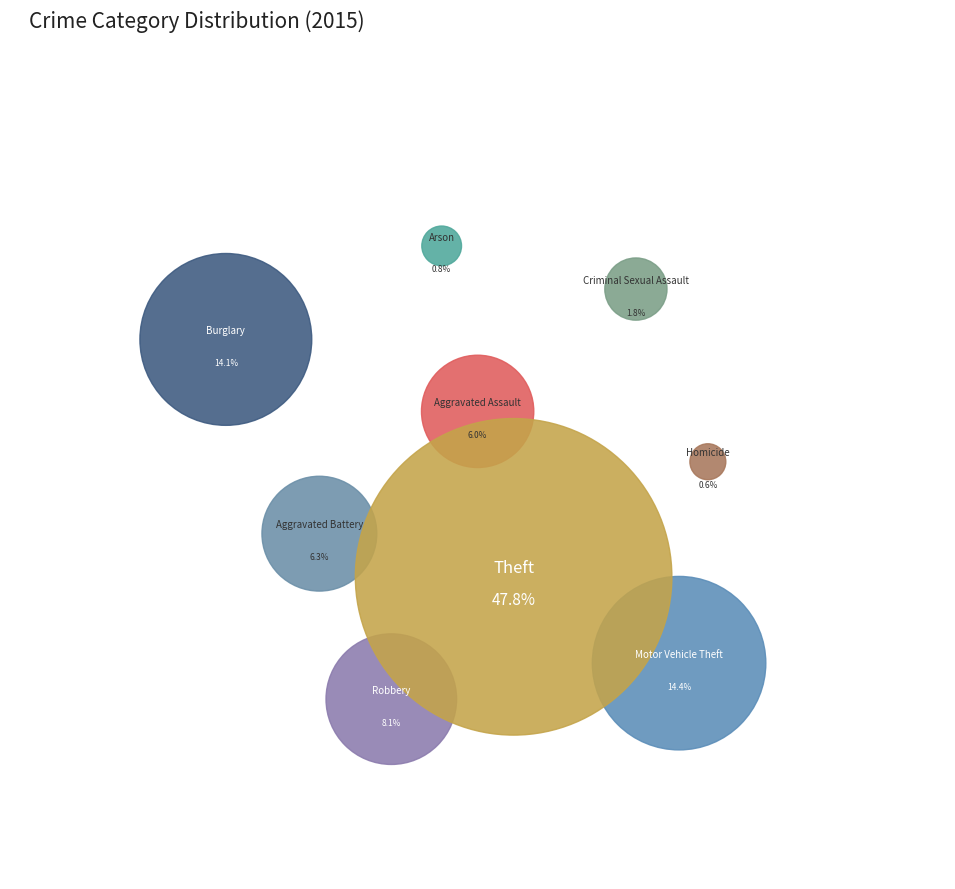

Count the number of slices in the pie.

9